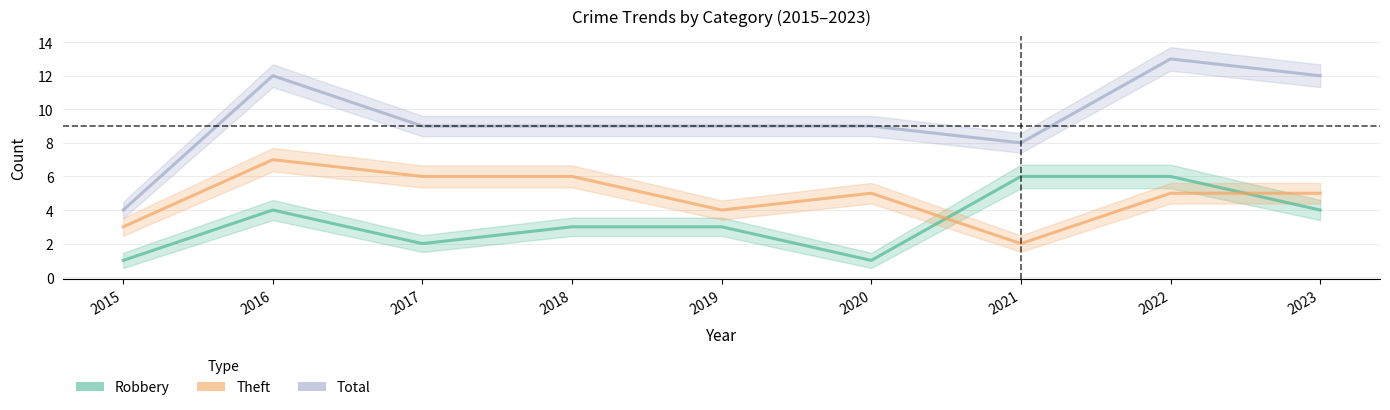

Which series ends up on top after the final intersection of Robbery and Theft?

Theft